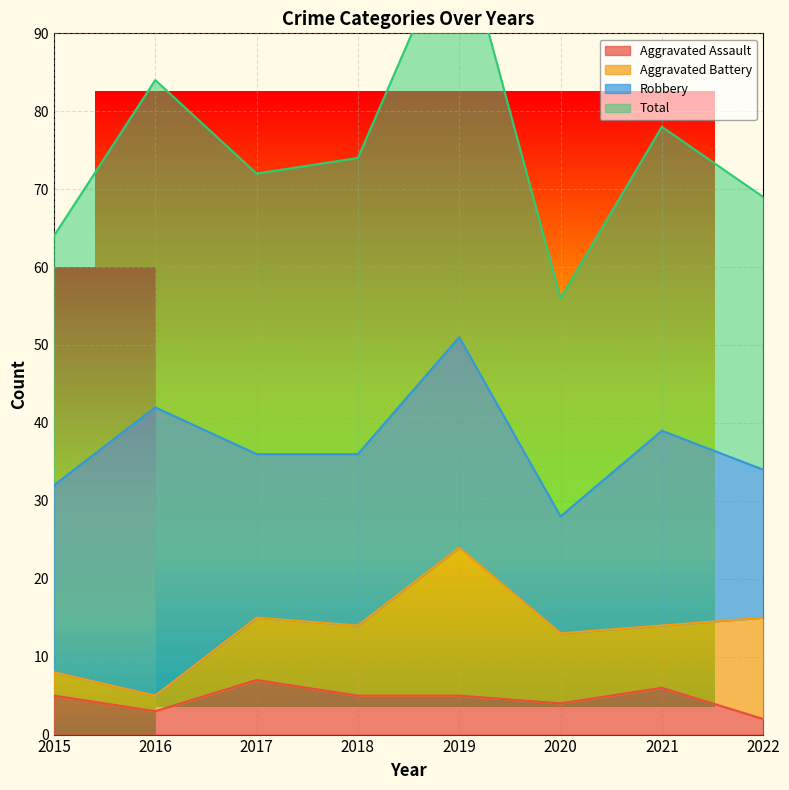

What is the difference between the highest and lowest values at 2017?

65